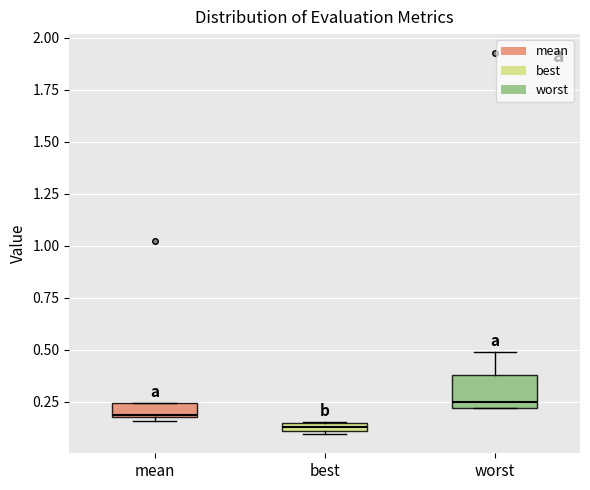

Which box's median line is the lowest?

best